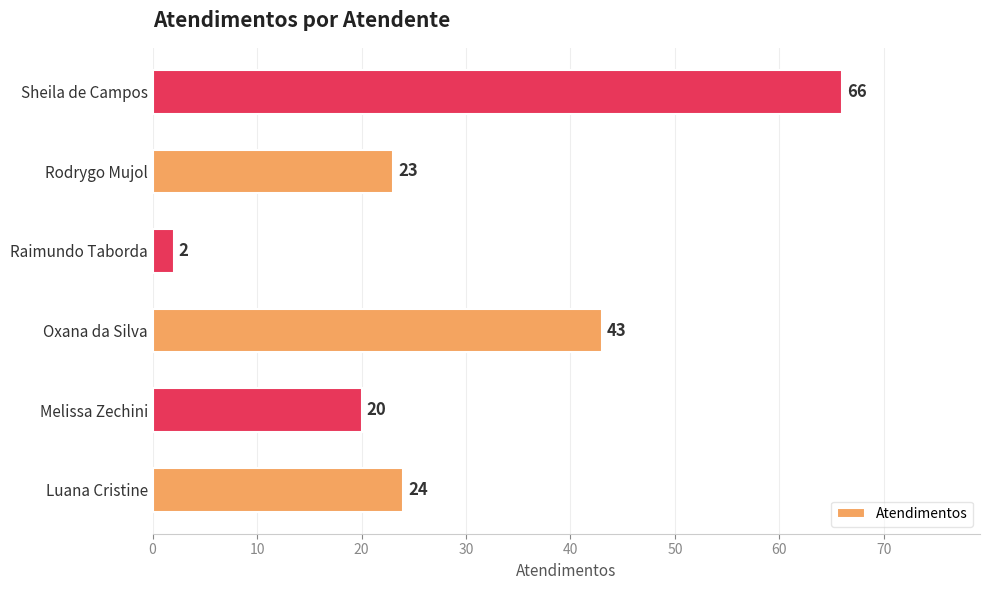

Which category has the highest value across all series?

Sheila de Campos